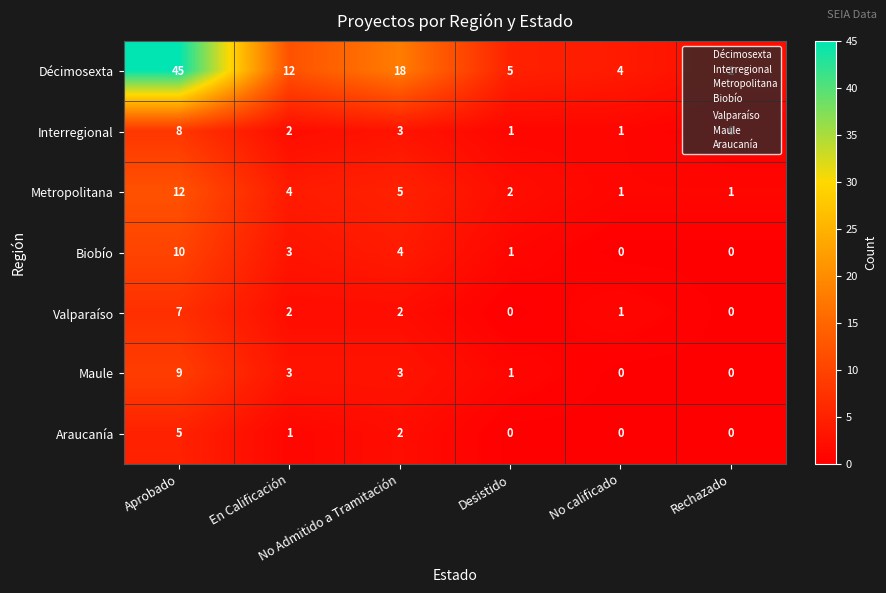

Count the number of data series in this chart.

7